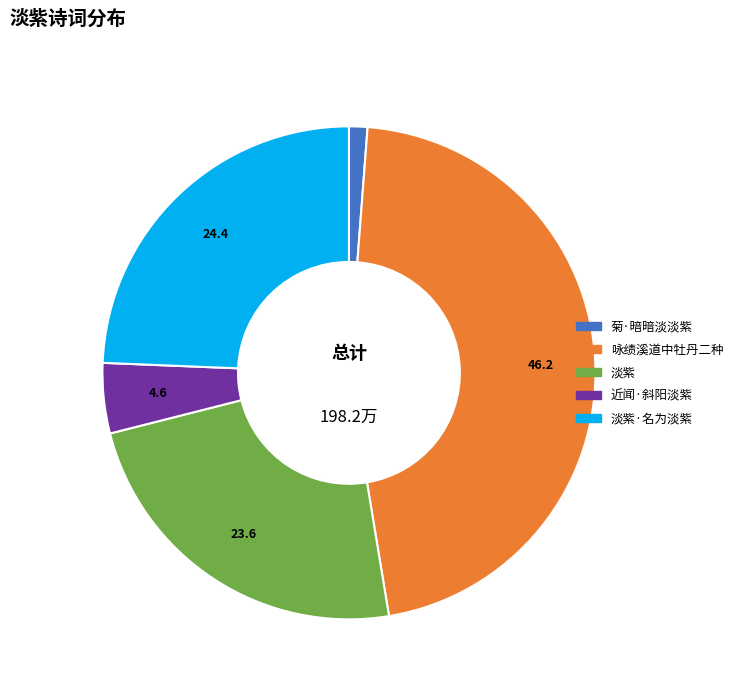

Is there any slice that represents more than half of the pie?

No